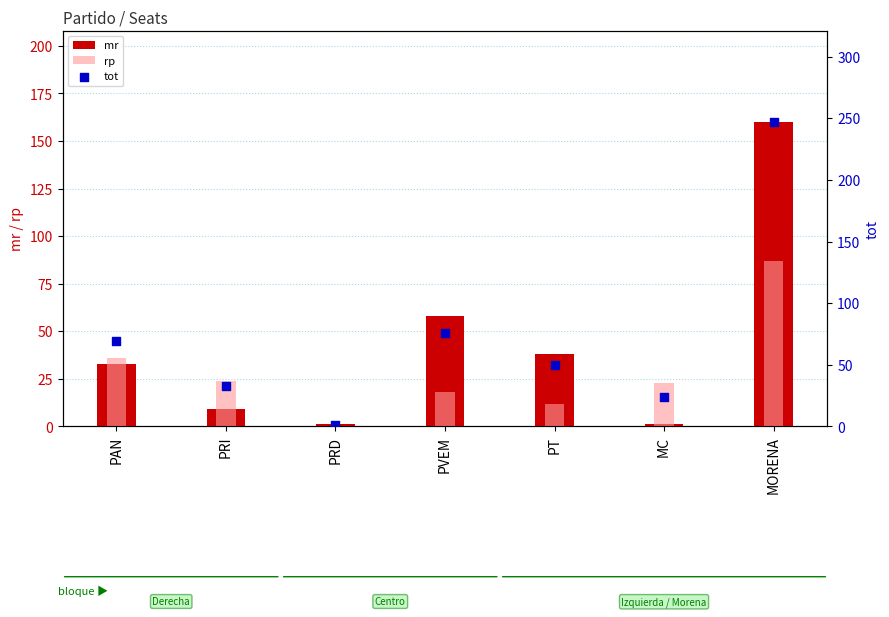

Which series contains the highest Y value?

tot